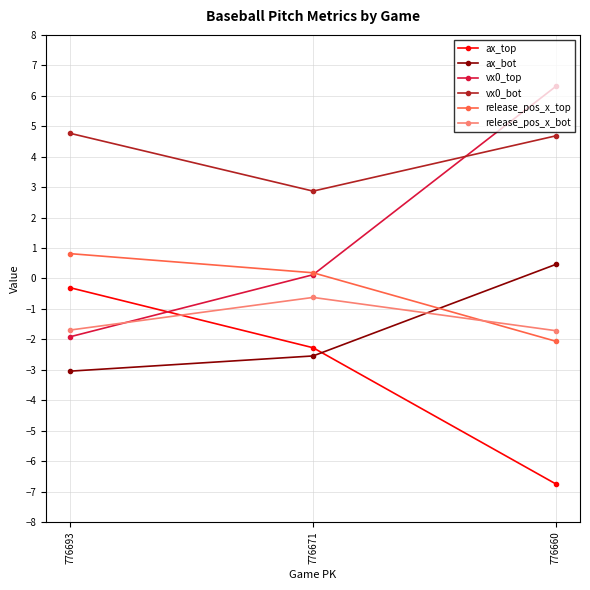

Which series has the largest range (max minus min)?

vx0_top